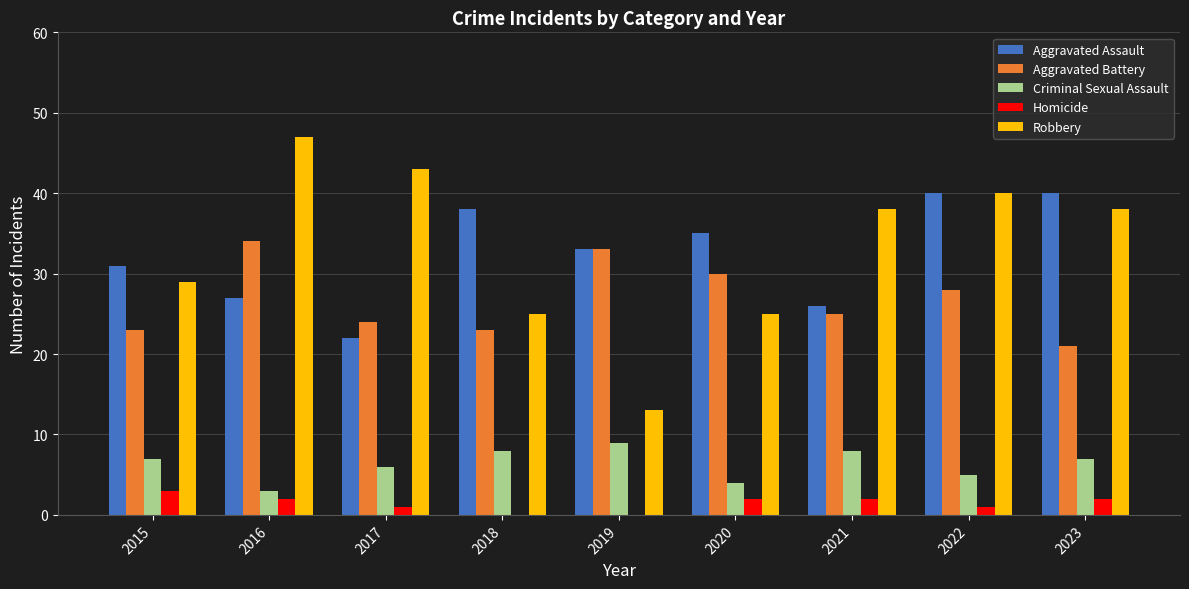

Does the chart contain stacked bars?

No